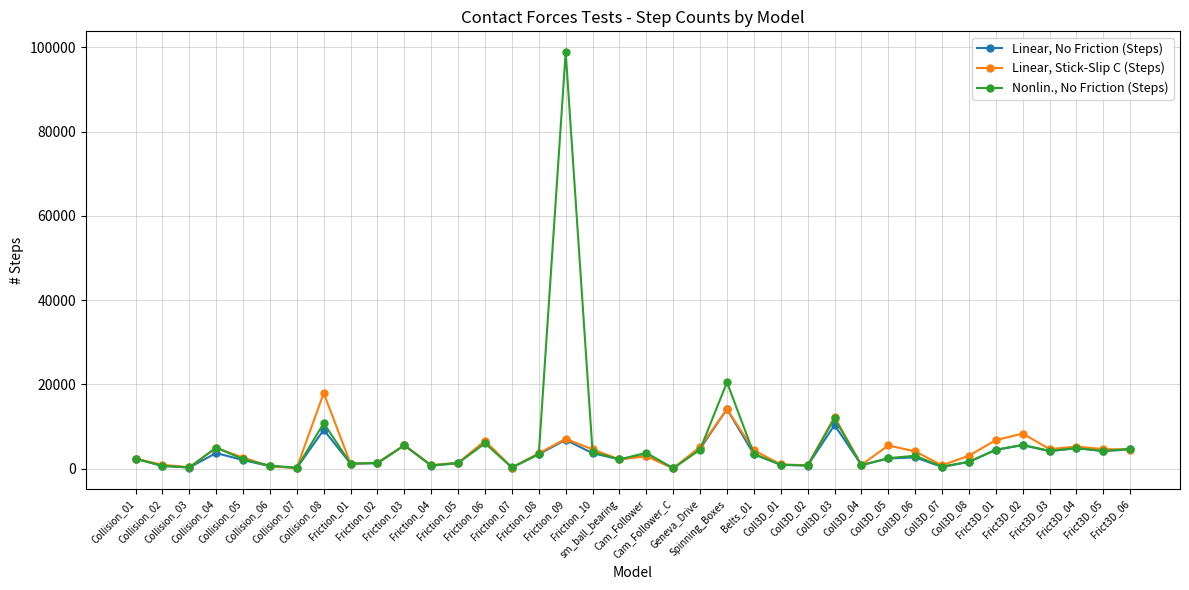

What is the spread (max minus min) of values at Frict3D_02?

2751